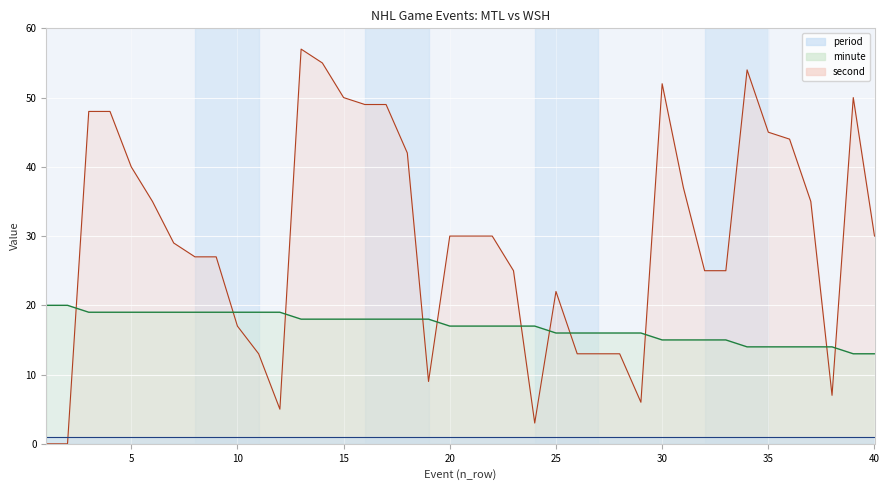

Between 10 and 36, which is larger?

10